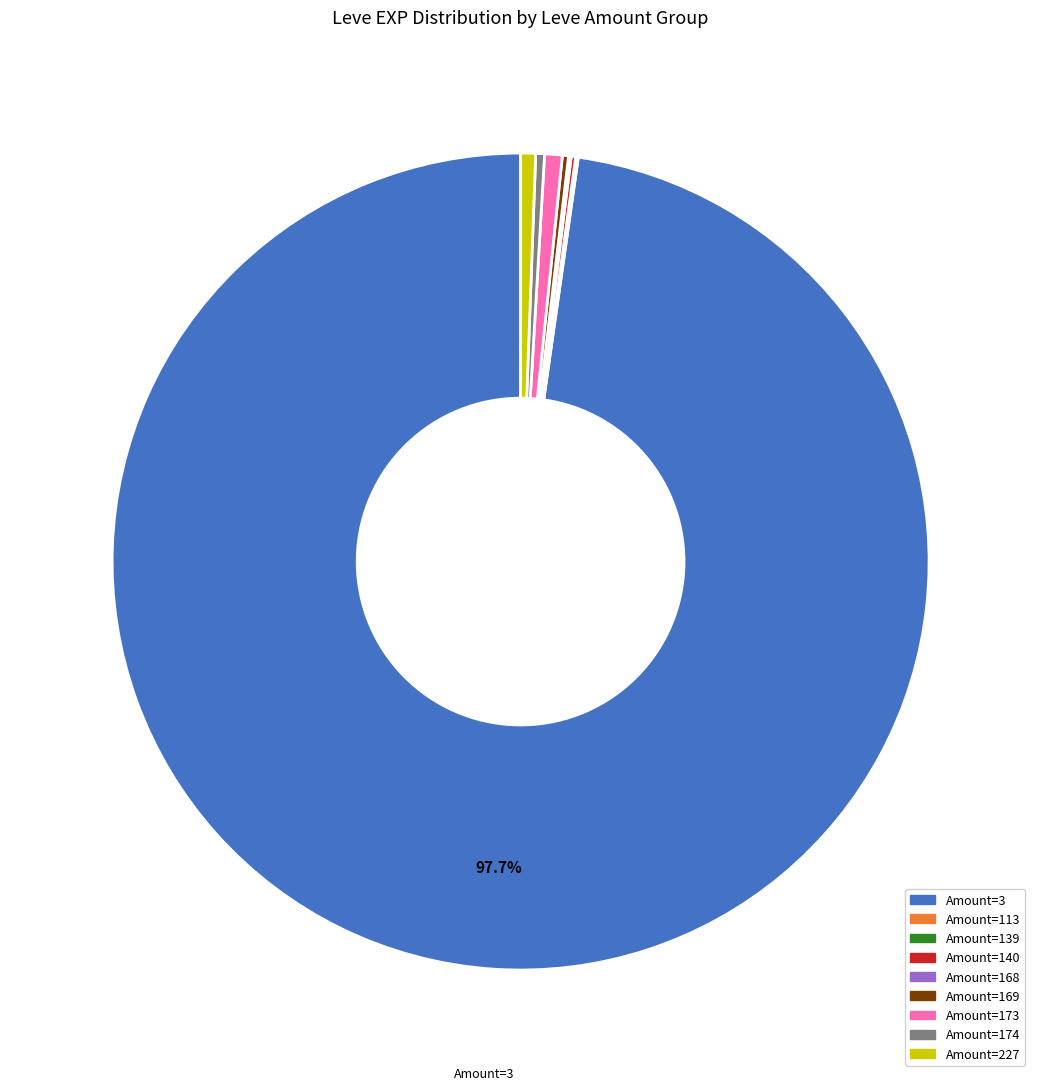

Does any single category account for the majority?

Yes